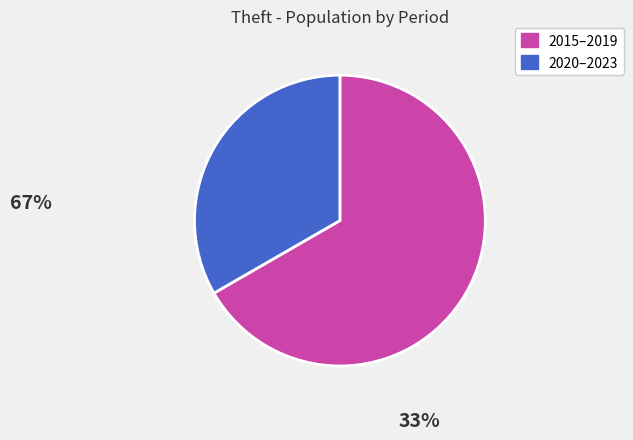

Is there any slice that represents more than half of the pie?

Yes